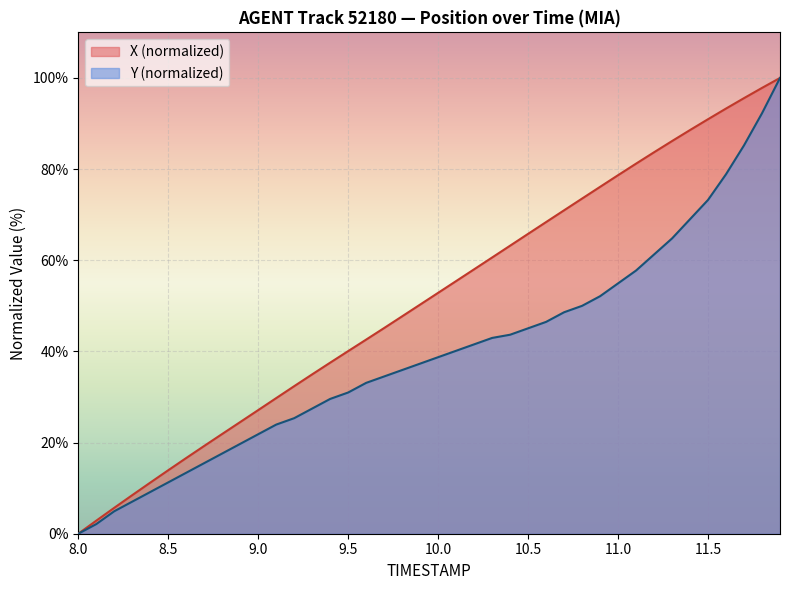

How many values in the Y series exceed 38?

20